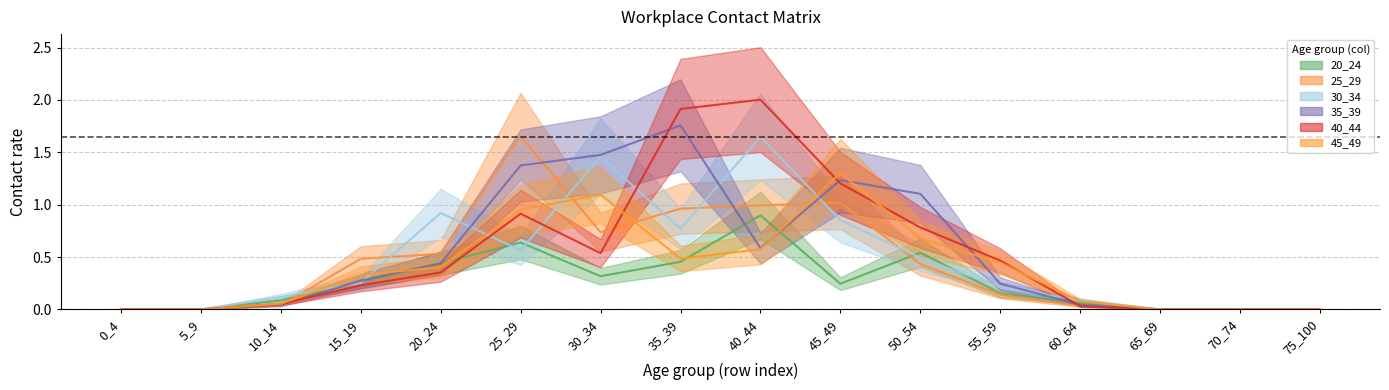

At which category is the sum across all series the highest?

40_44